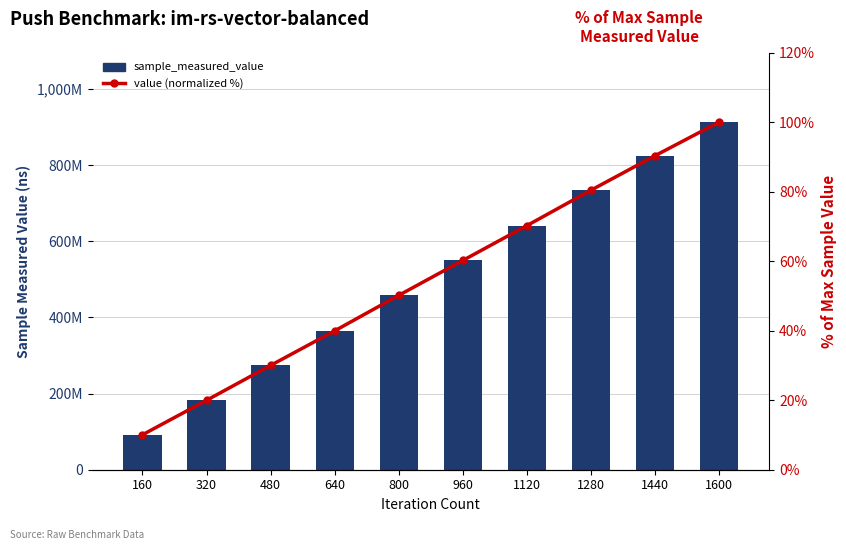

Which series has the largest total across all categories?

sample_measured_value